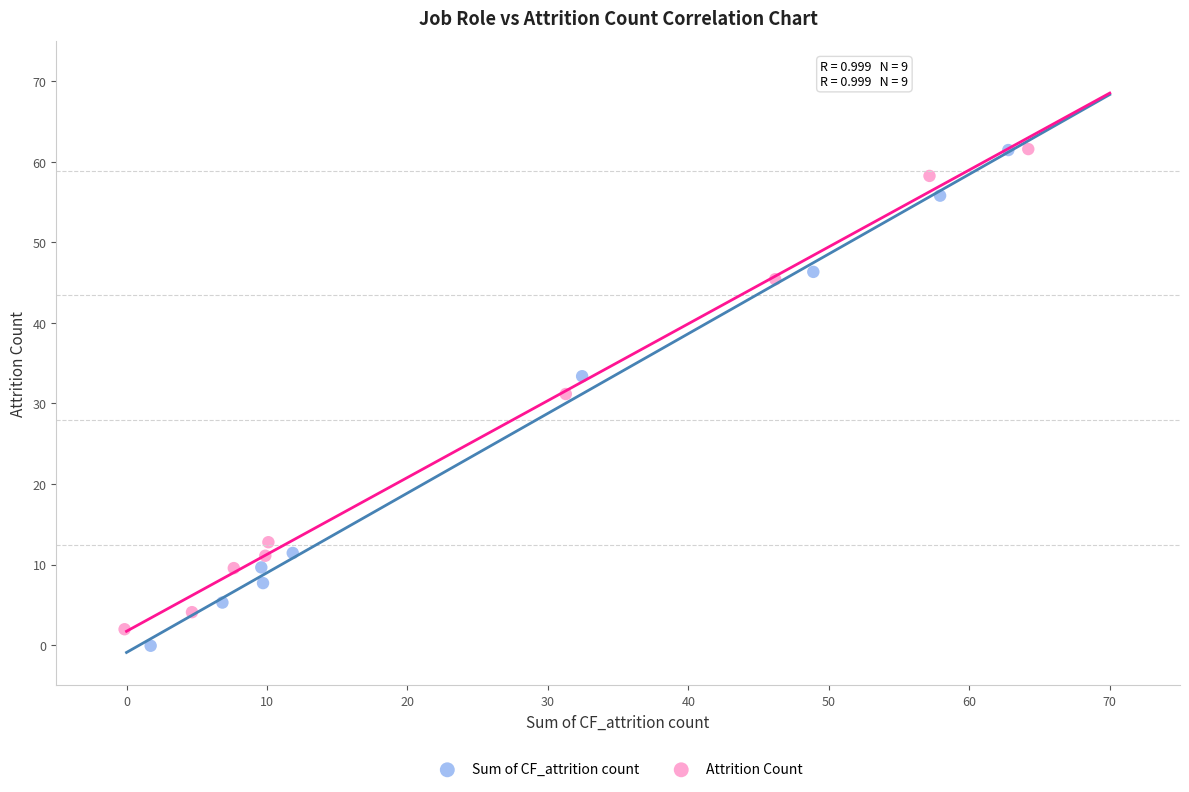

What are all the series names shown in the legend?

Sum of CF_attrition count, Attrition Count